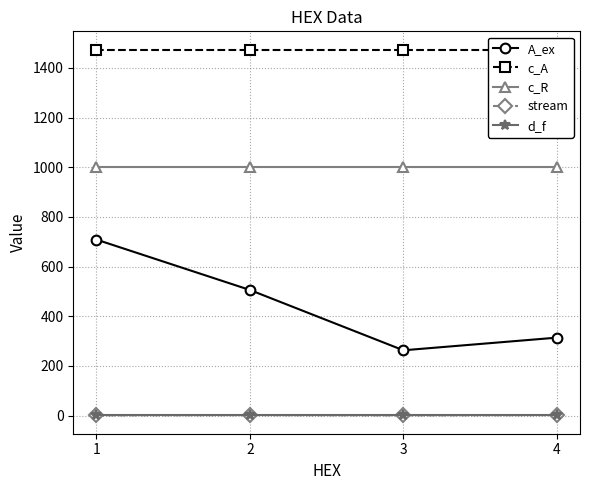

Count the number of data series in this chart.

5